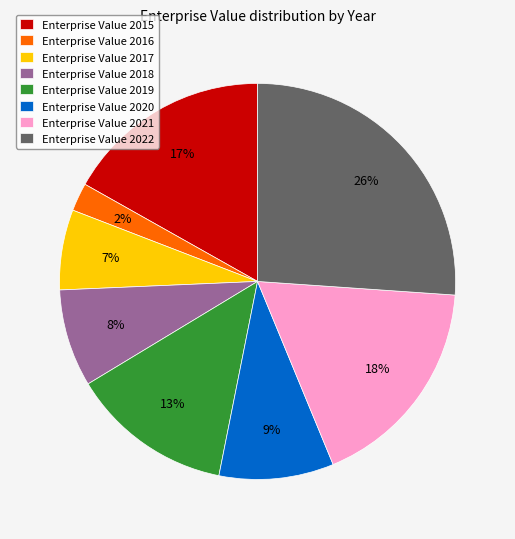

To the nearest percent, what is the difference between the largest and smallest slice percentages?

24%